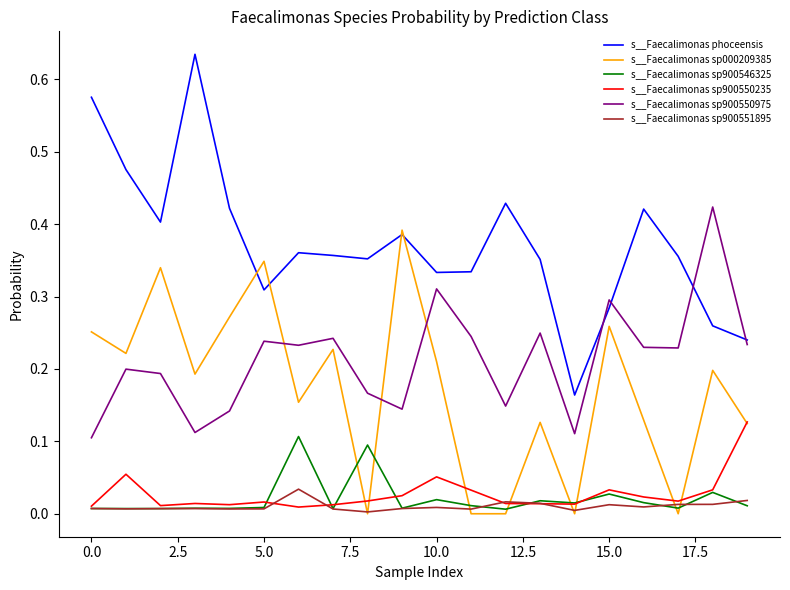

In s__Faecalimonas sp900551895, how many points are higher than both neighbors (excluding endpoints)?

5